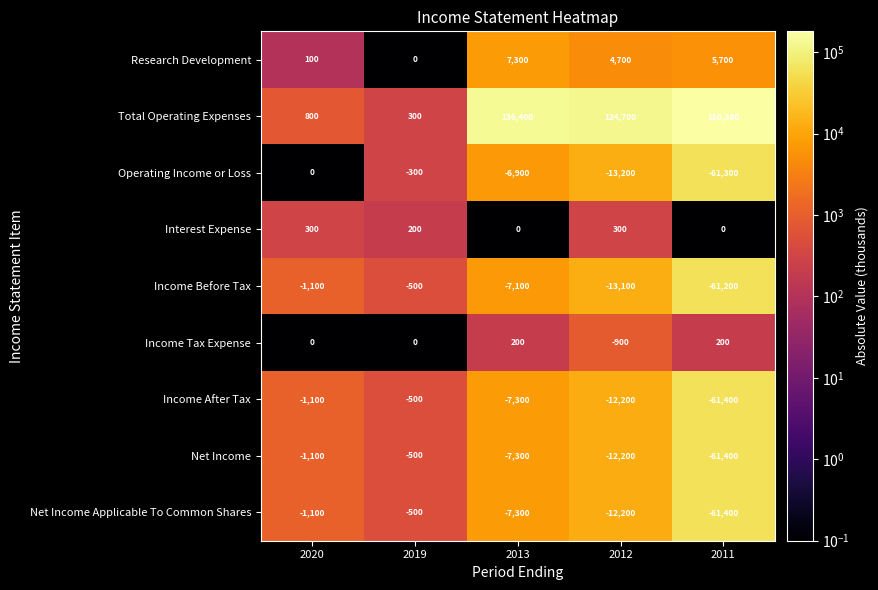

What is the spread (max minus min) of values at 2012?

137900